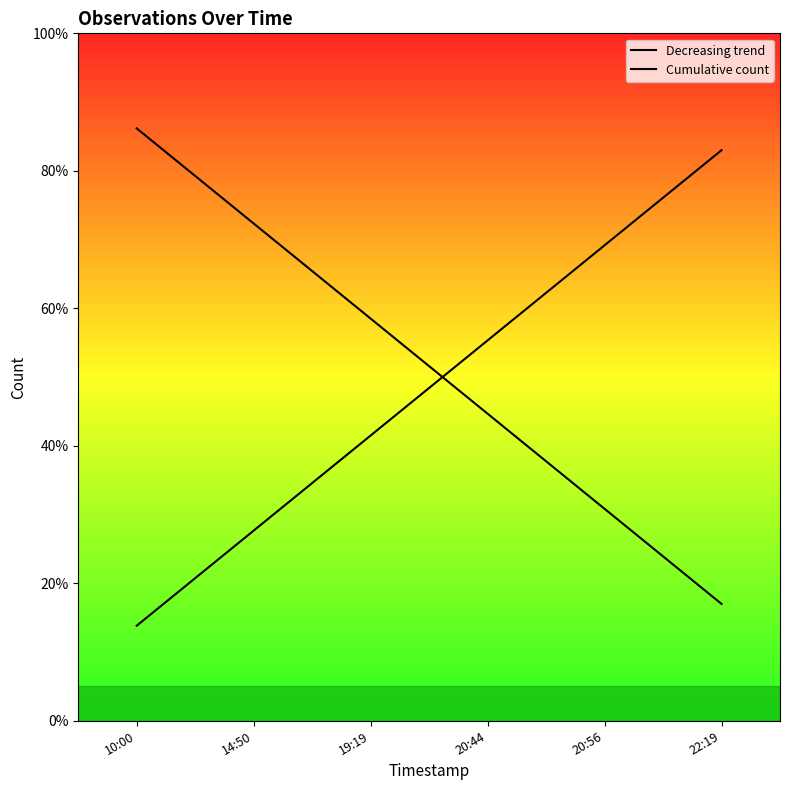

At which label is Cumulative count closest to 48?

19:19